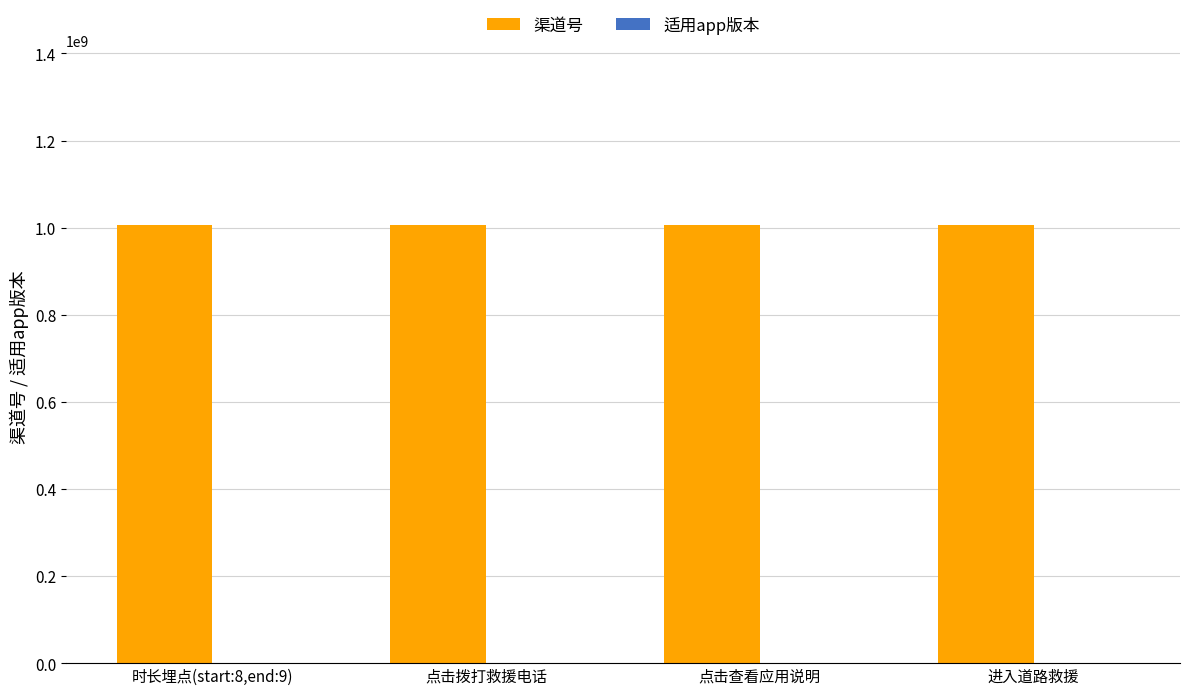

True or false: 渠道号 has a value of 1006012003 at 进入道路救援.

True